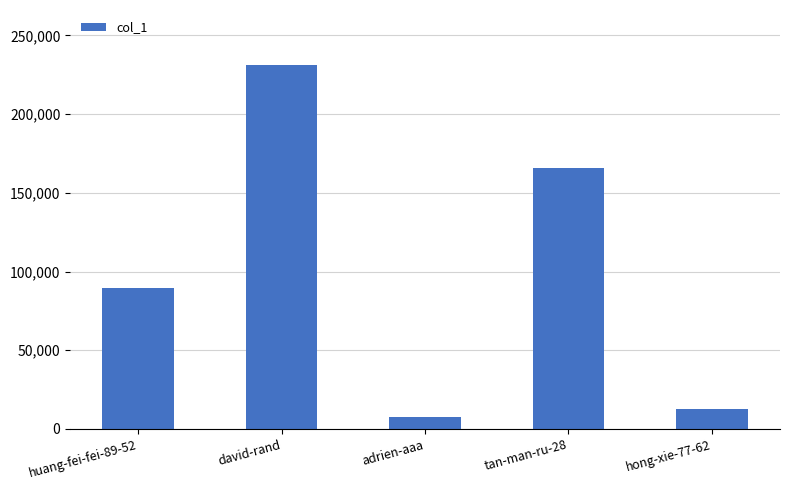

What is the minimum value shown in the chart?

7473